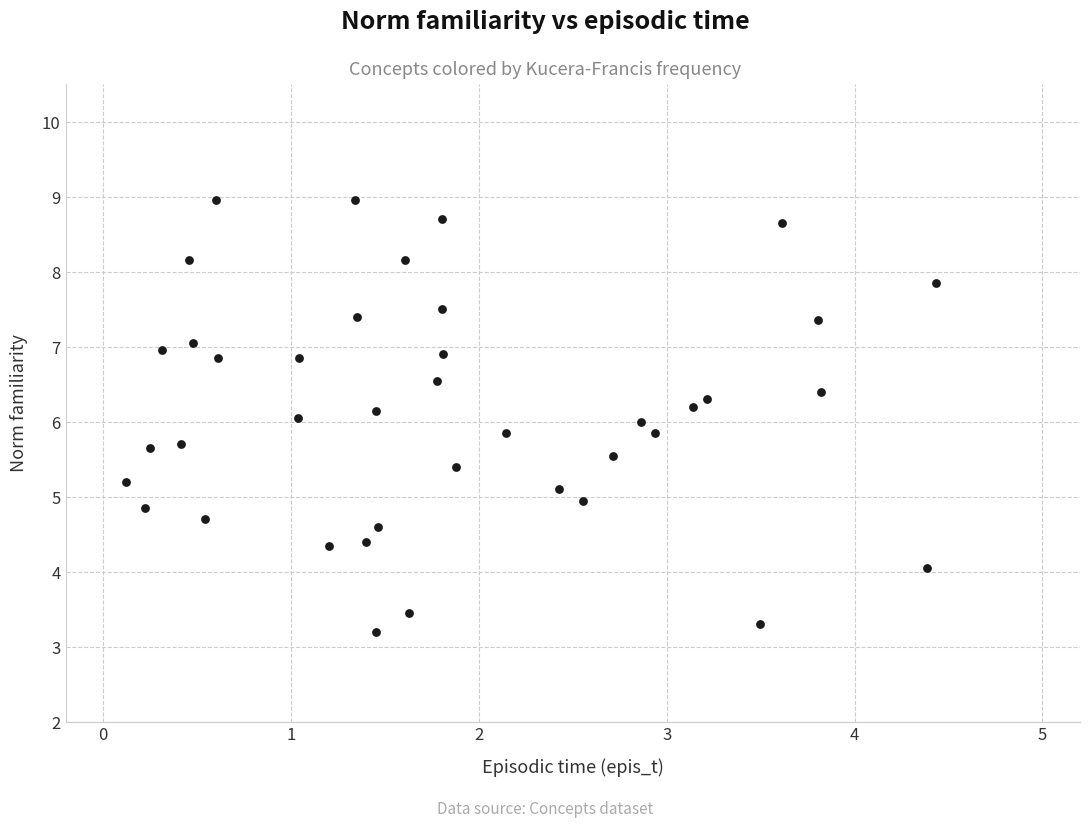

What is the range of X values (max minus min)?

4.3